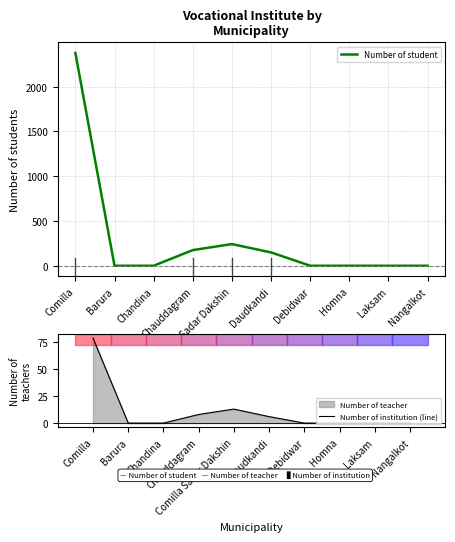

True or false: Number of institution (line) and Number of student intersect in this chart.

False